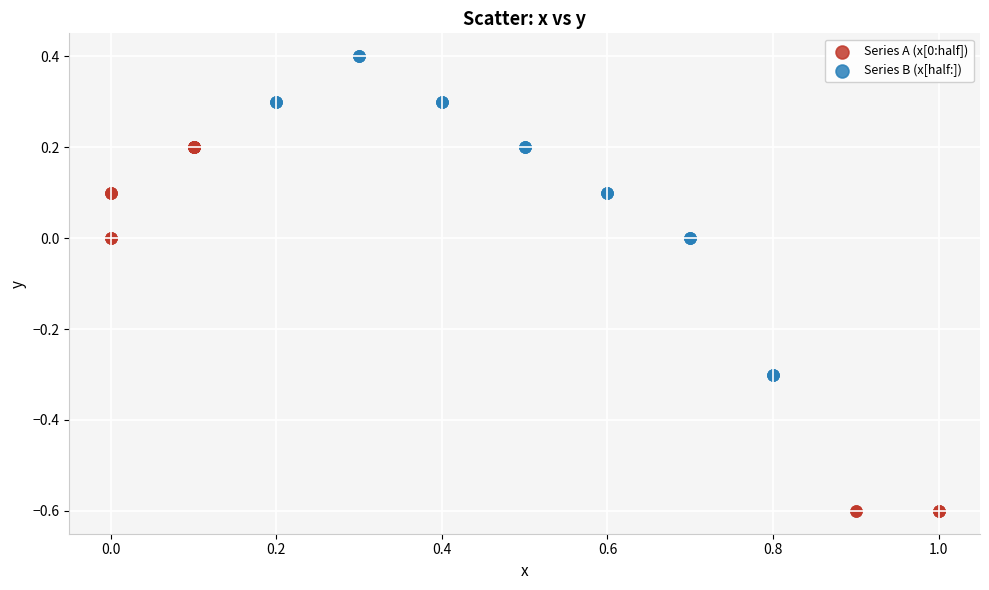

Which series reaches the minimum Y coordinate?

Series A (x[0:half])